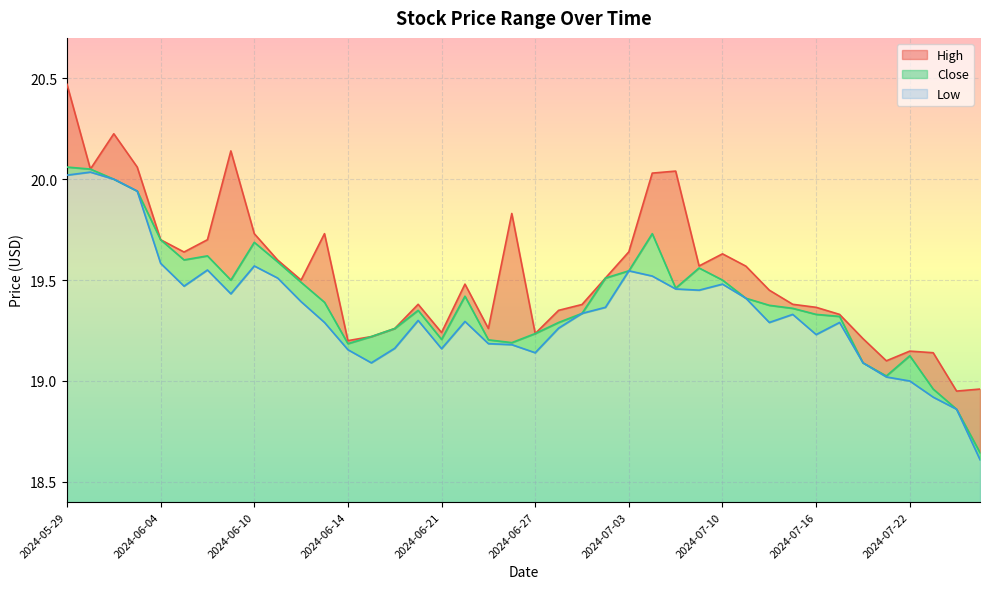

Which series changed the most between 2024-06-12 and 2024-06-20?

Close